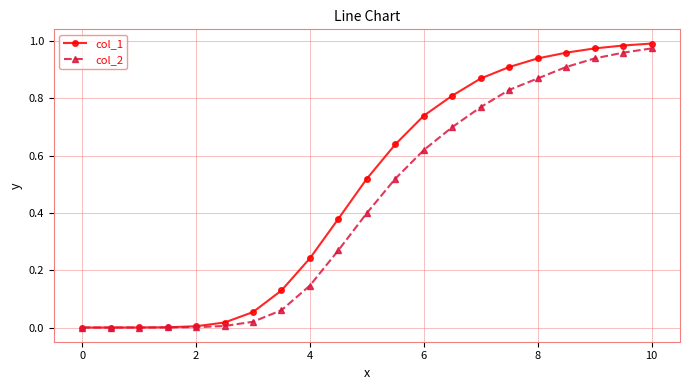

Which series has the largest total across all categories?

col_1